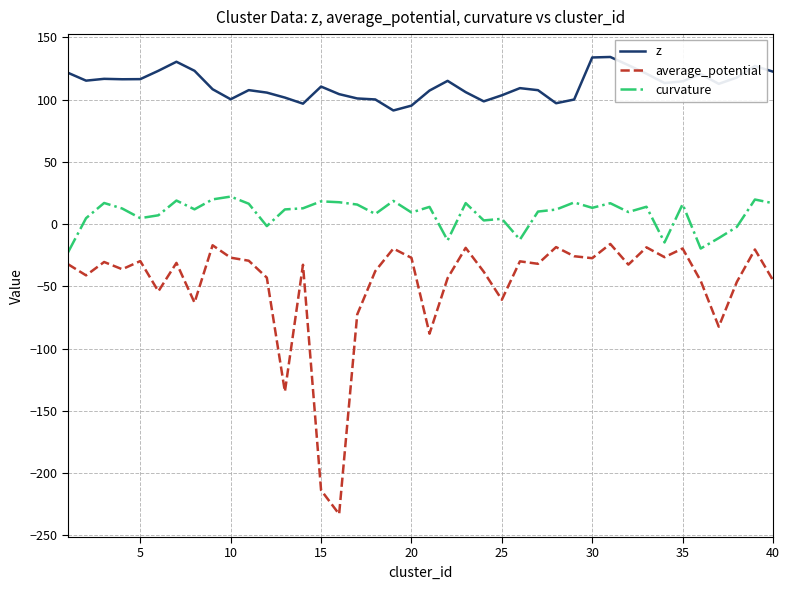

What is the greatest value displayed?

134.3